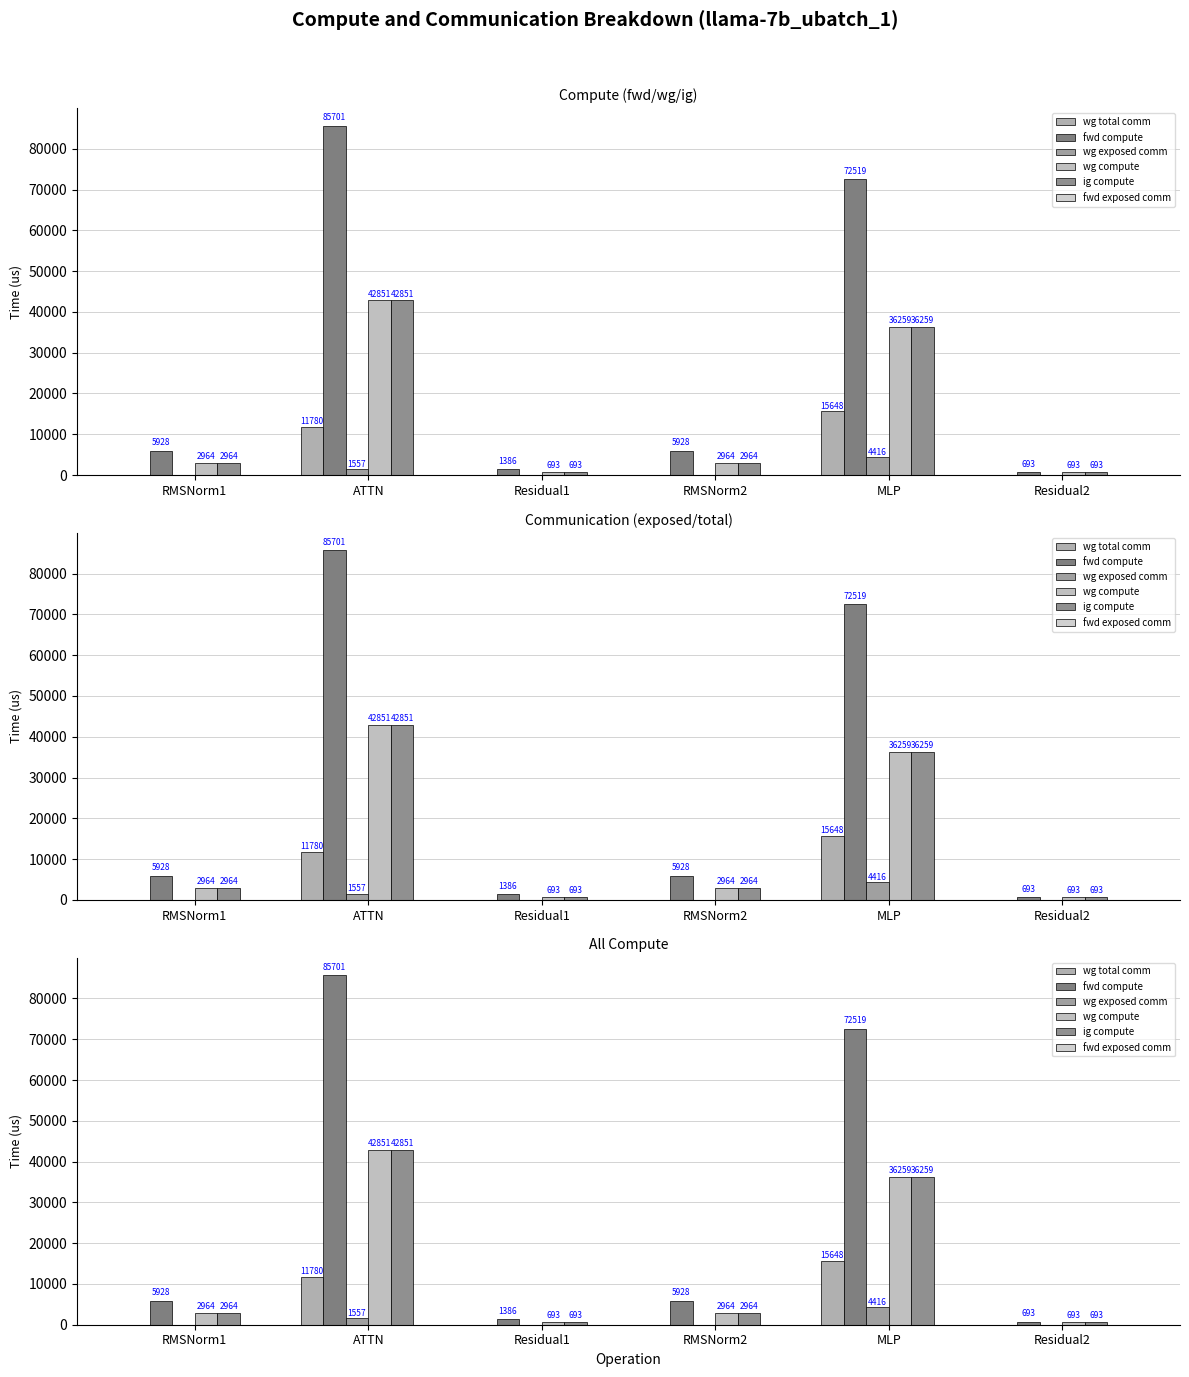

How many data points in ig compute are above 2963?

4